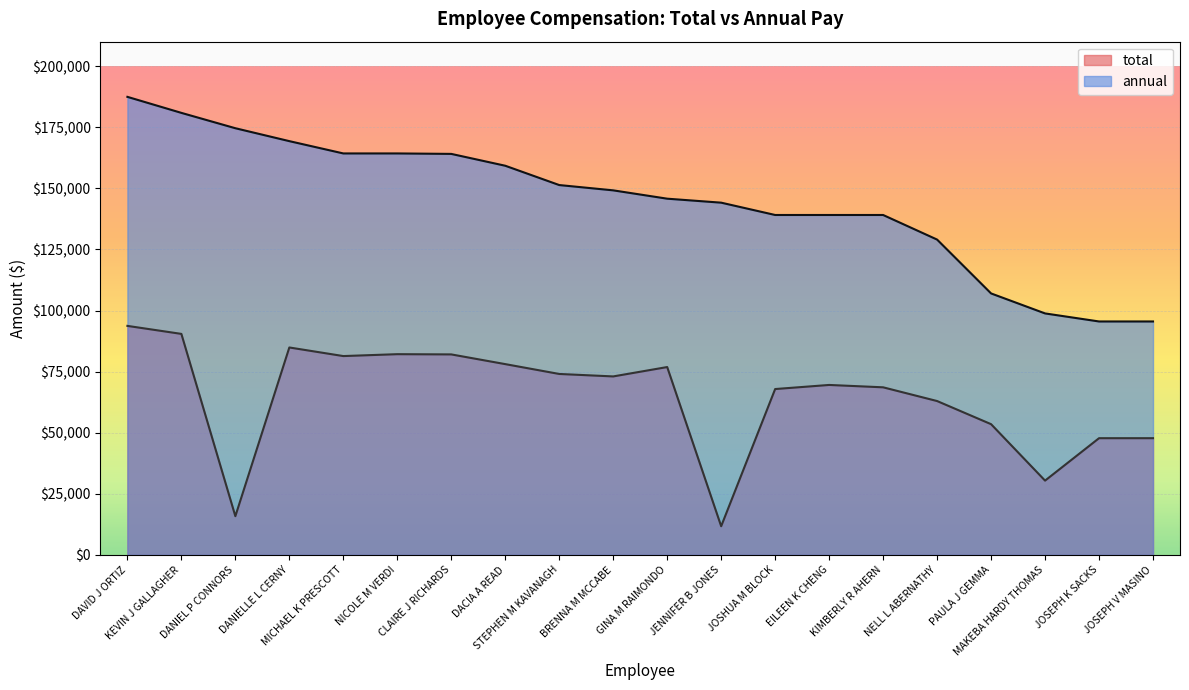

Which series has the largest range (max minus min)?

annual